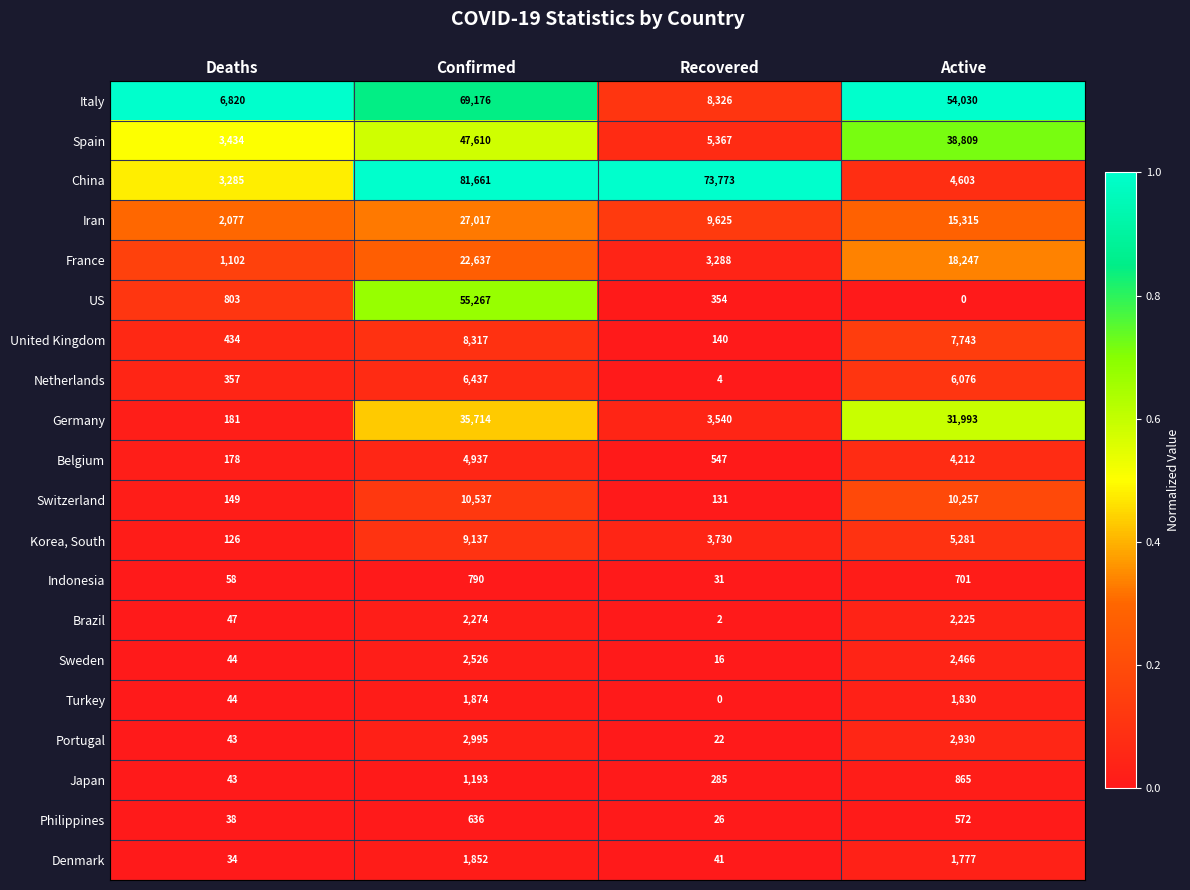

At Confirmed, list the series in order from largest to smallest.

China, Italy, US, Spain, Germany, Iran, France, Switzerland, Korea, South, United Kingdom, Netherlands, Belgium, Portugal, Sweden, Brazil, Turkey, Denmark, Japan, Indonesia, Philippines